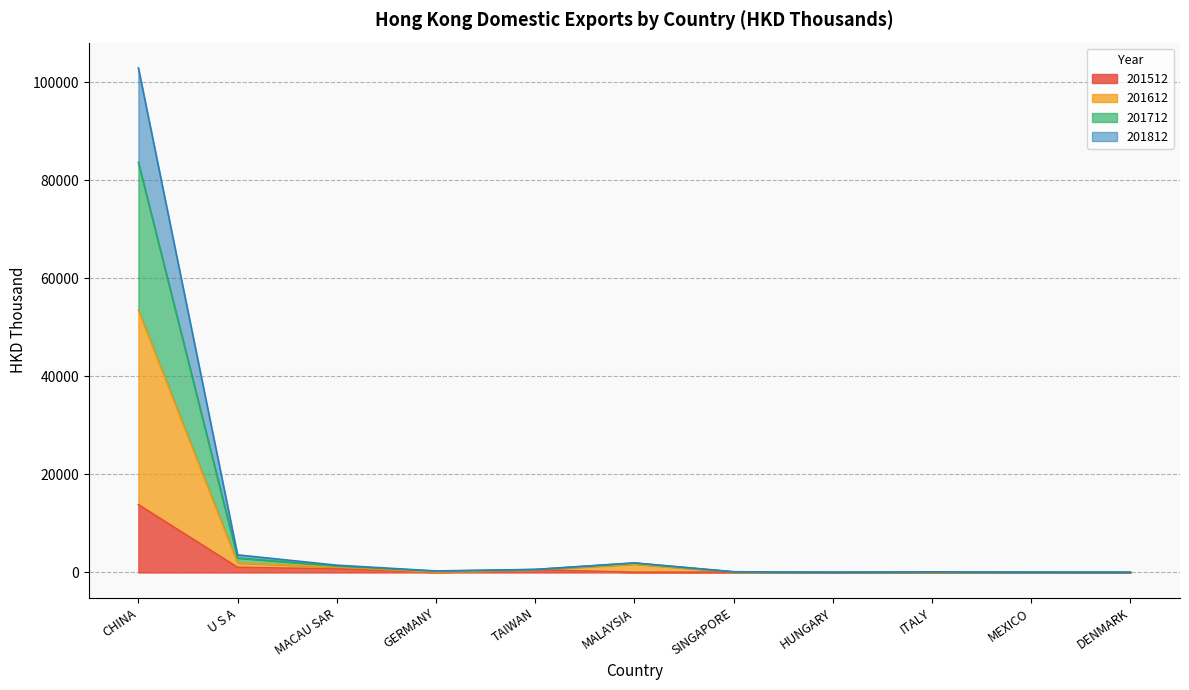

Where is the first local maximum for 201812?

MALAYSIA